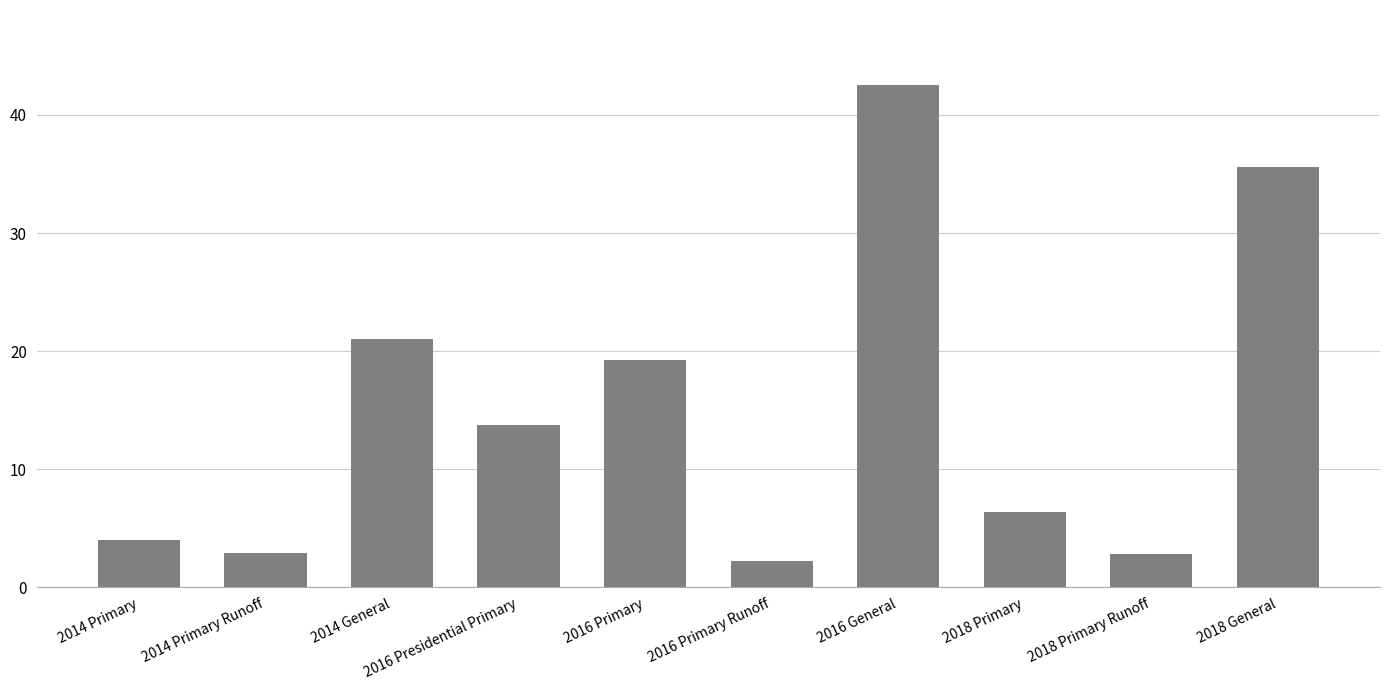

Count the number of values greater than 13.

5